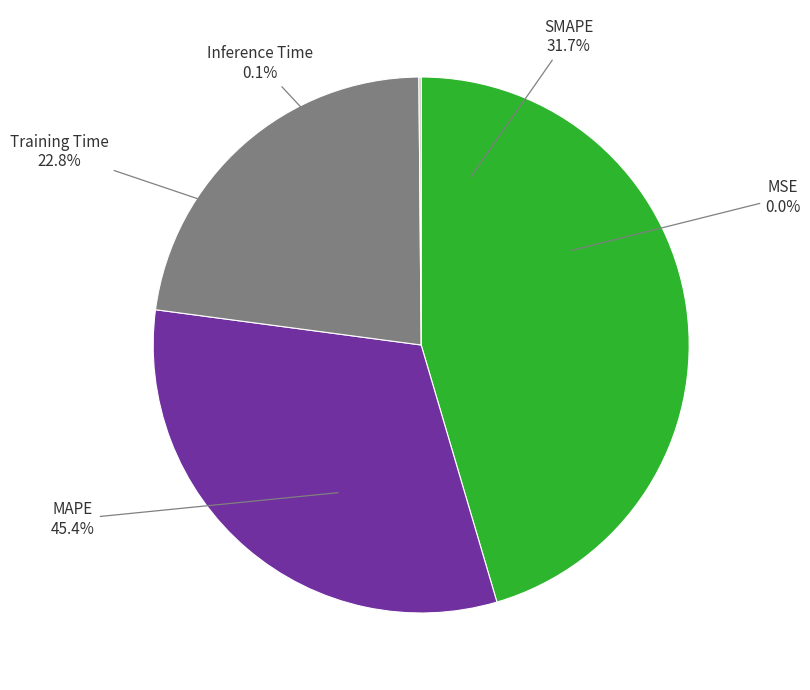

What is the ratio of the value at MAPE to the value at SMAPE?

1.4